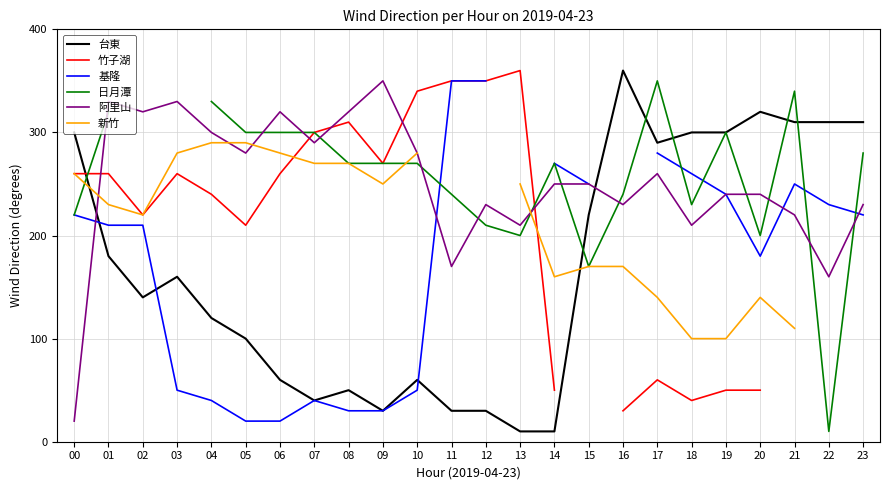

Rank the categories by 新竹 value from highest to lowest.

04, 05, 03, 06, 10, 07, 08, 00, 09, 11, 12, 13, 01, 02, 15, 16, 14, 17, 20, 21, 22, 23, 18, 19